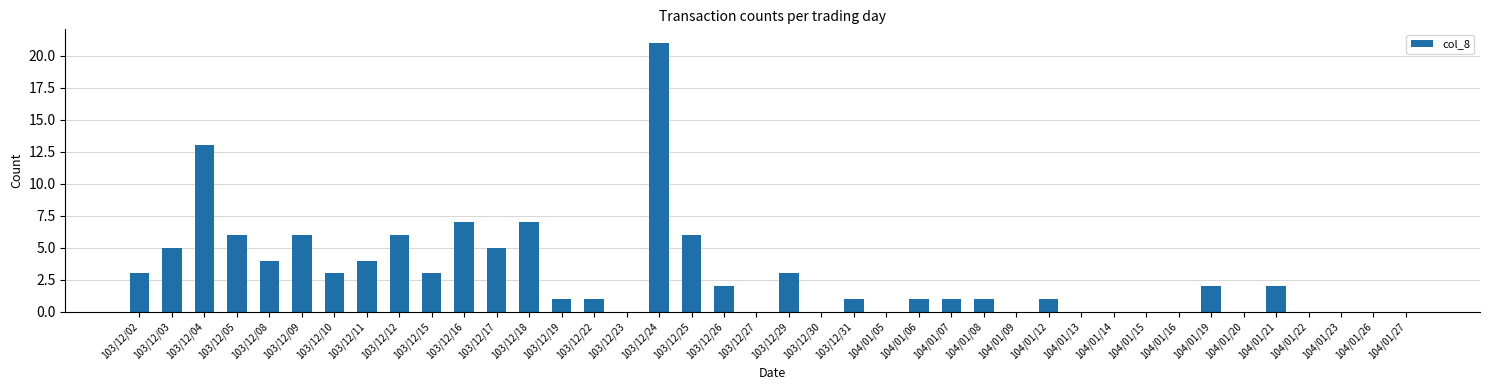

What is the greatest value displayed?

21